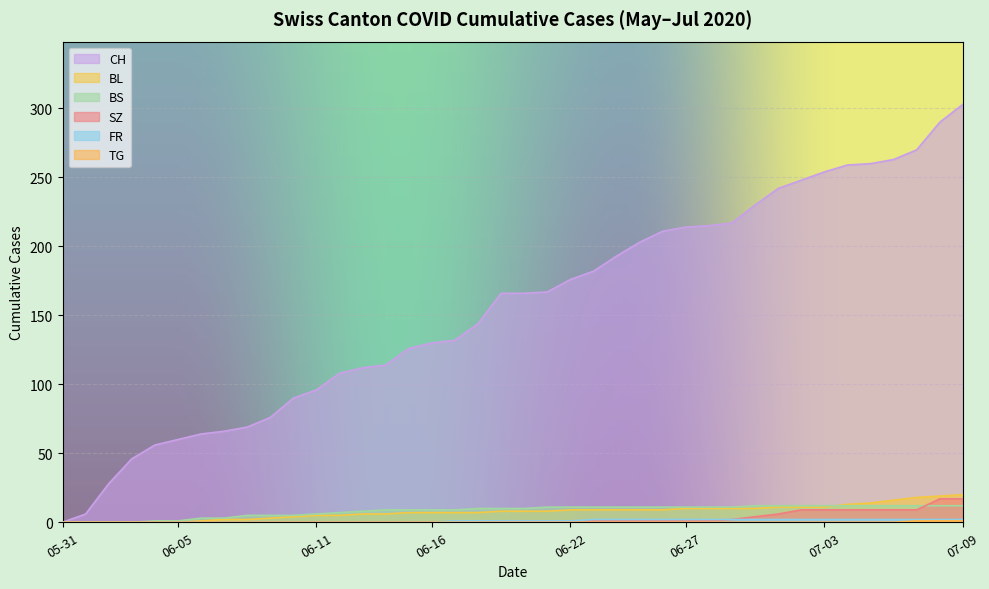

What is the highest value of the CH series?

303